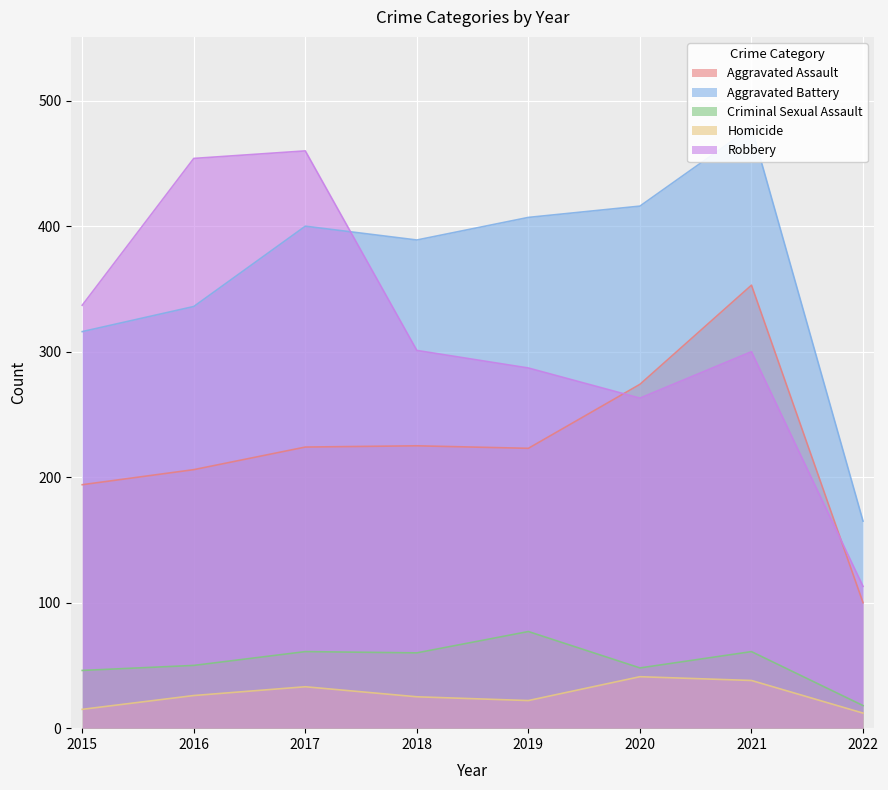

At which label is Aggravated Battery closest to 322?

2015